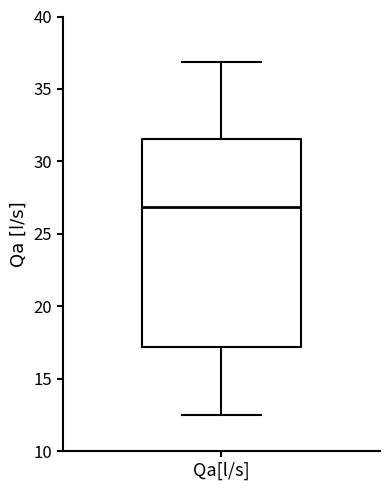

Read this box plot against the y-axis: the position of the median line, the range covered by the box, and the ends of both whiskers. The values are not printed on the chart, so give them approximately, as read against the axis.

median 27.0, box 17.0 to 31.5, whiskers 12.5 to 37.0